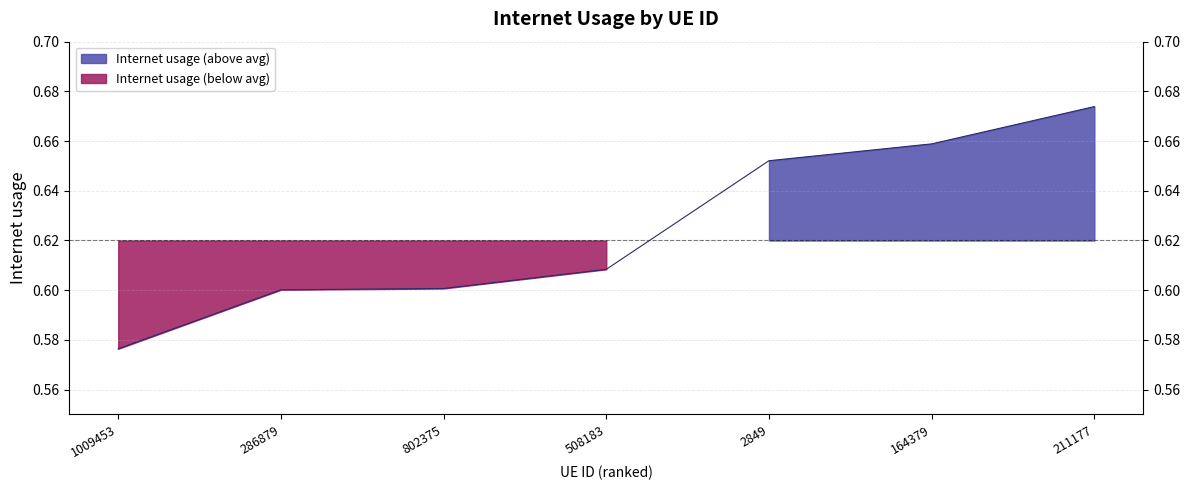

Is it true that the value at 211177 is 0.7?

True